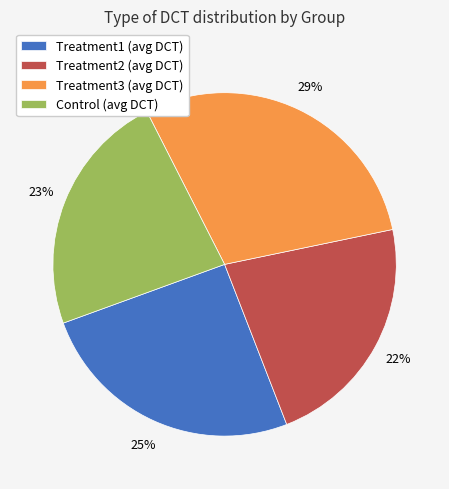

The Treatment3 (avg DCT) slice represents 29% of the pie. True or false?

True